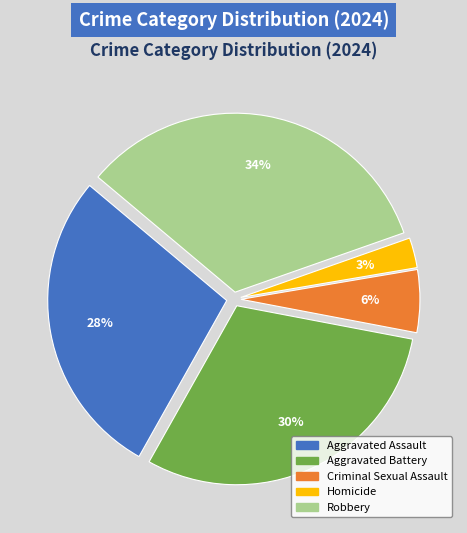

To the nearest percent, what is the difference between the largest and smallest slice percentages?

31%